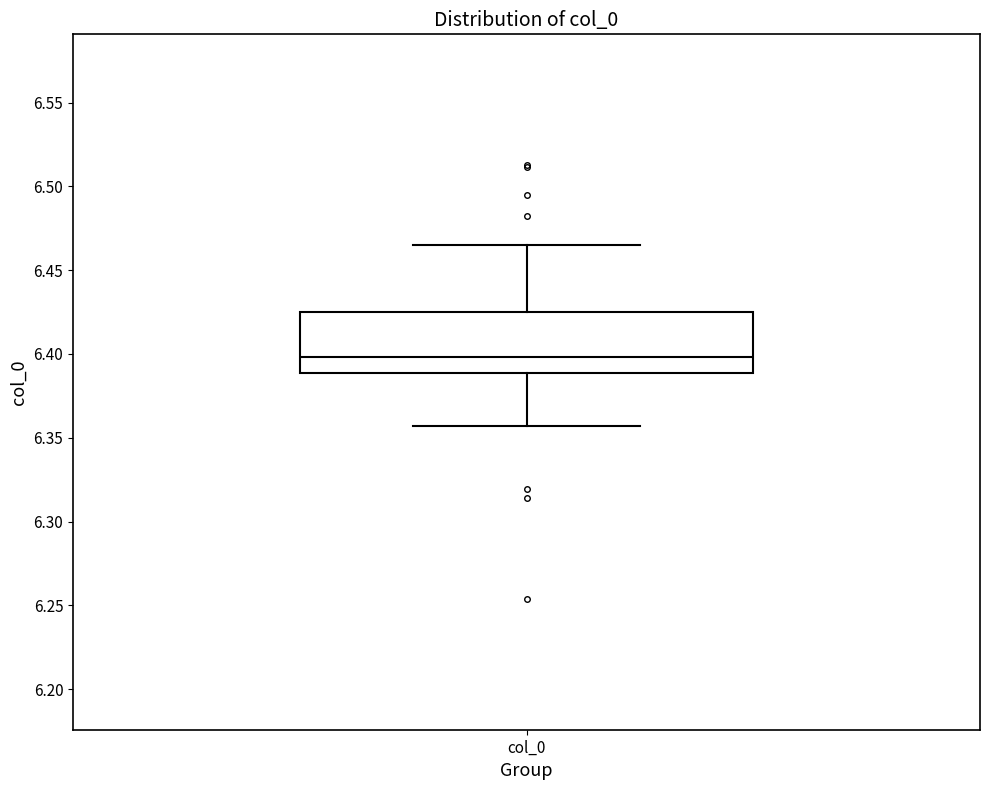

Transcribe this box plot: give where the median line is, the range the box spans, and where the two whiskers end, as read against the y-axis. The values are not printed on the chart, so give them approximately, as read against the axis.

median 6.400, box 6.390 to 6.425, whiskers 6.355 to 6.465